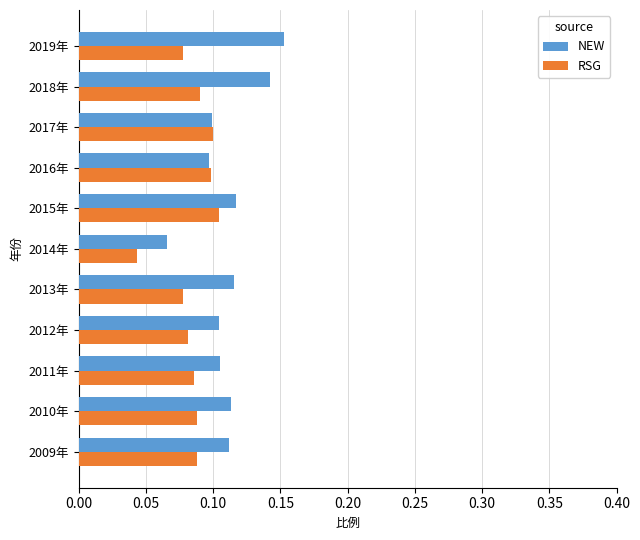

The RSG series shows 0.1 at 2018年. True or false?

True